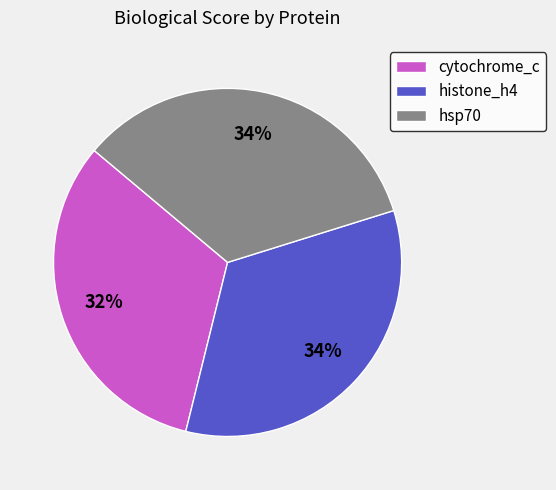

Is histone_h4 the majority of the pie?

No